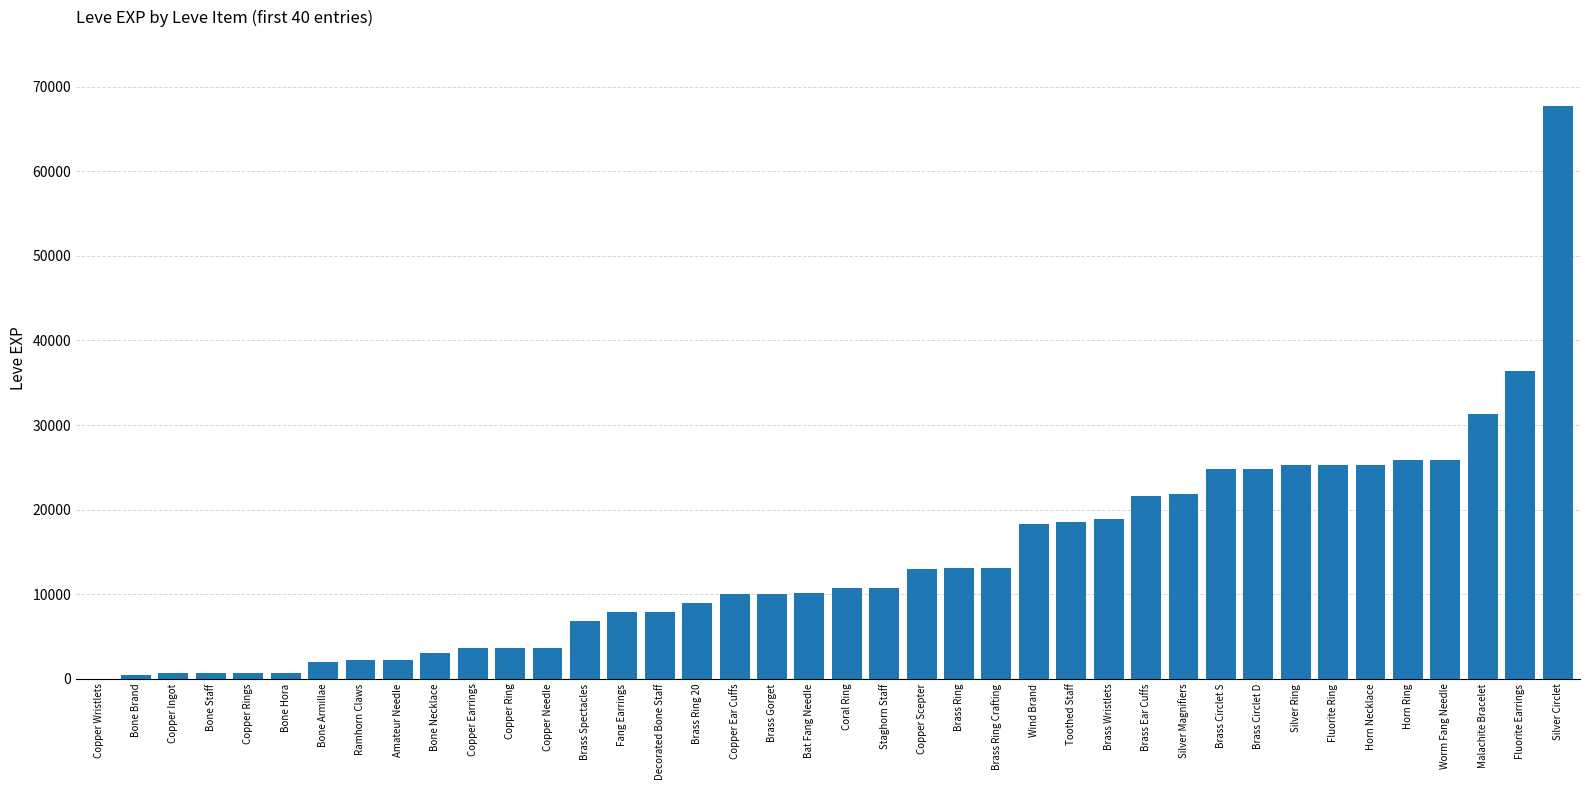

Which category has the highest value across all series?

Silver Circlet